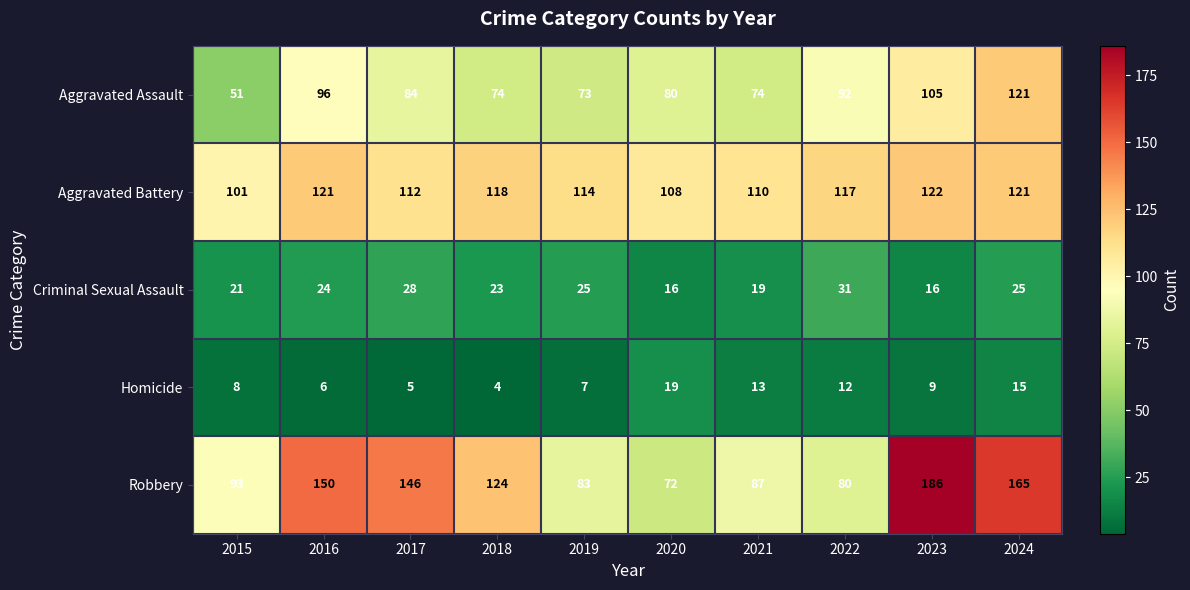

What value does the Criminal Sexual Assault series have at 2019?

25